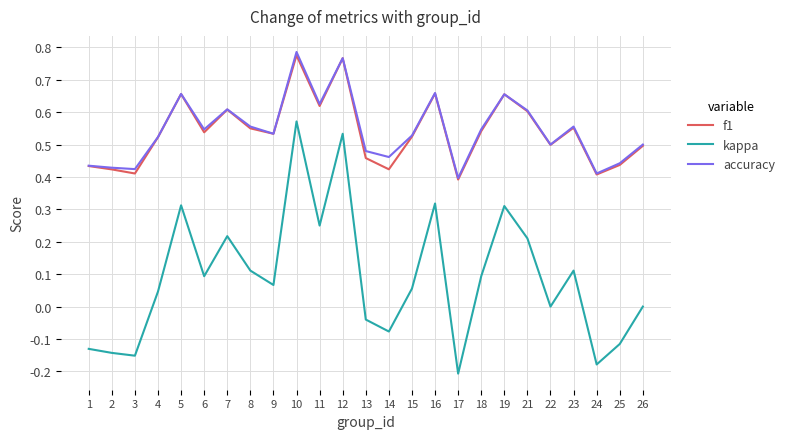

Does the chart display data point markers on the line(s)?

No